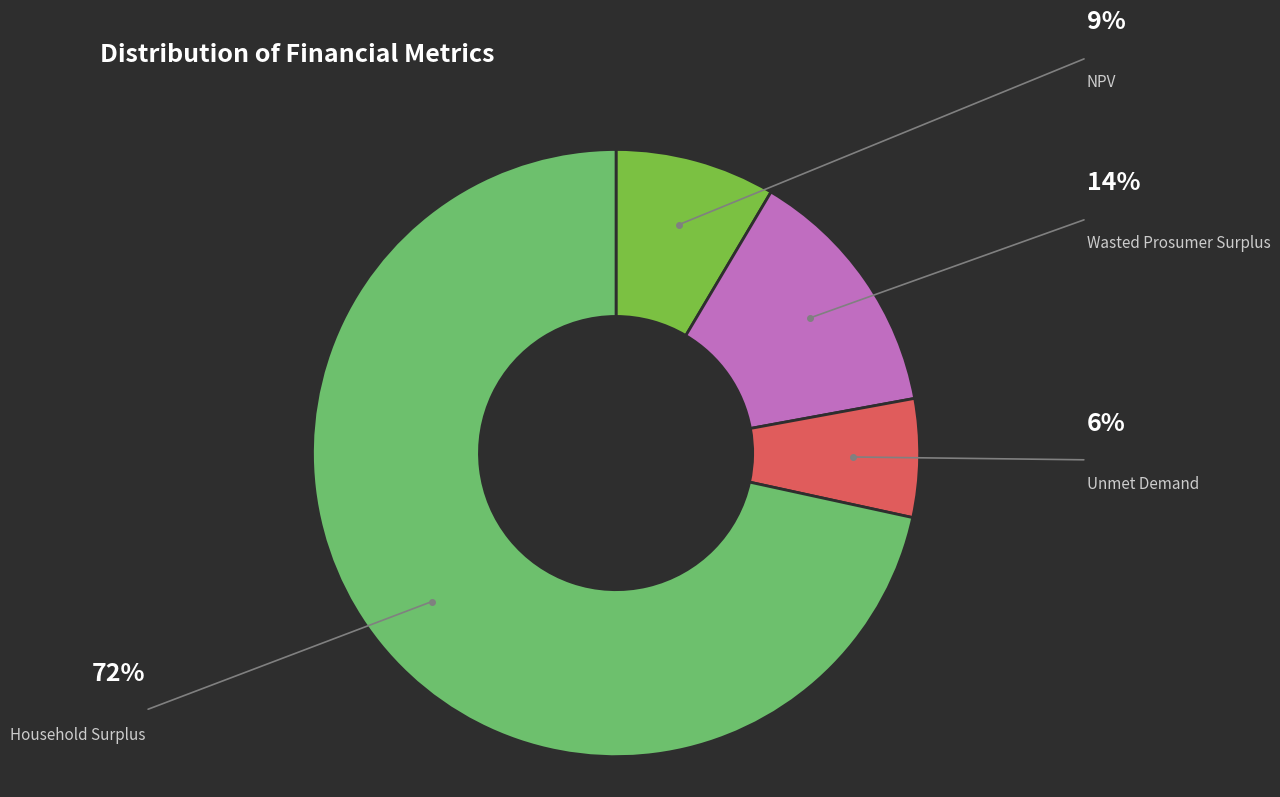

How many slices are in this pie chart?

4